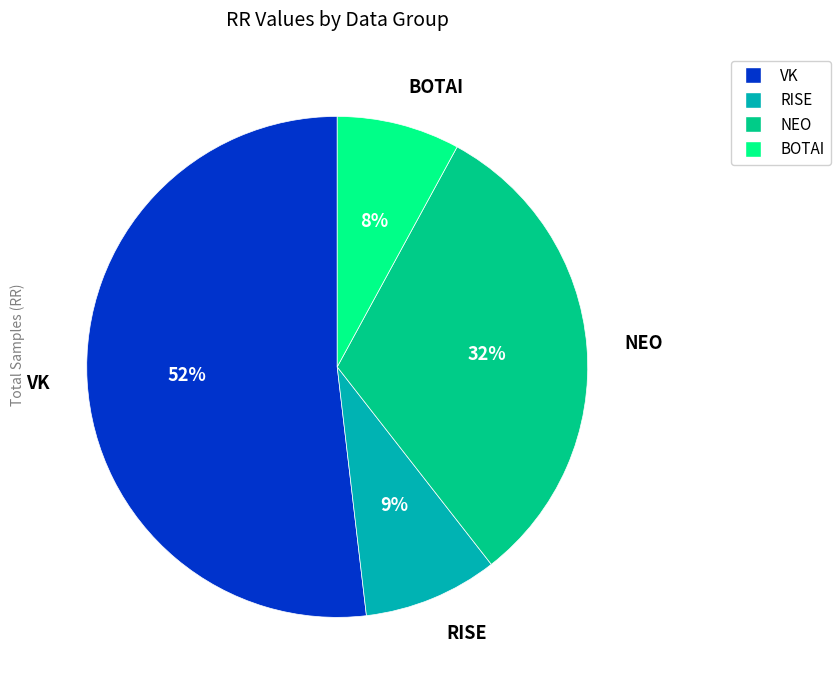

To the nearest percent, what percentage of the pie is BOTAI?

8%